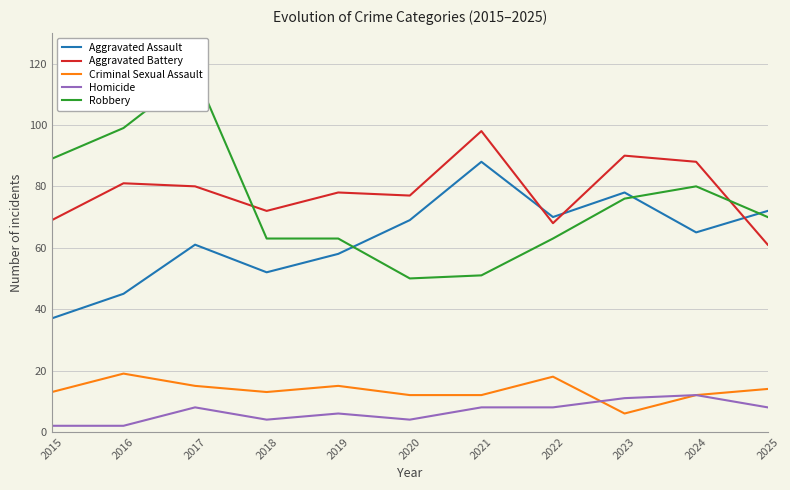

True or false: Homicide and Aggravated Assault intersect in this chart.

False